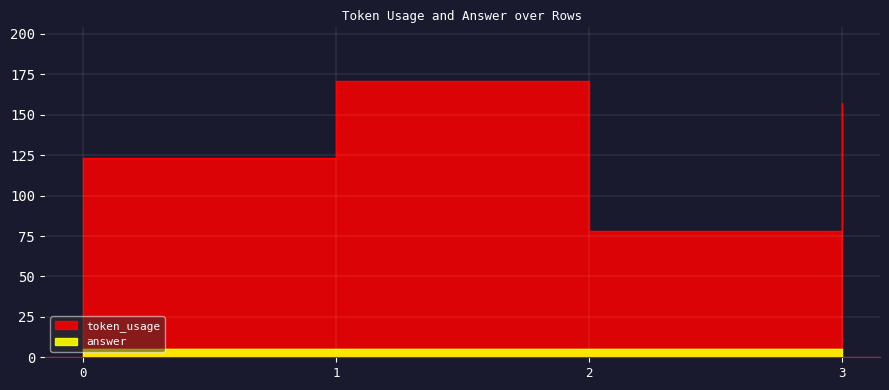

List the labels in order of value, smallest first.

2, 0, 3, 1